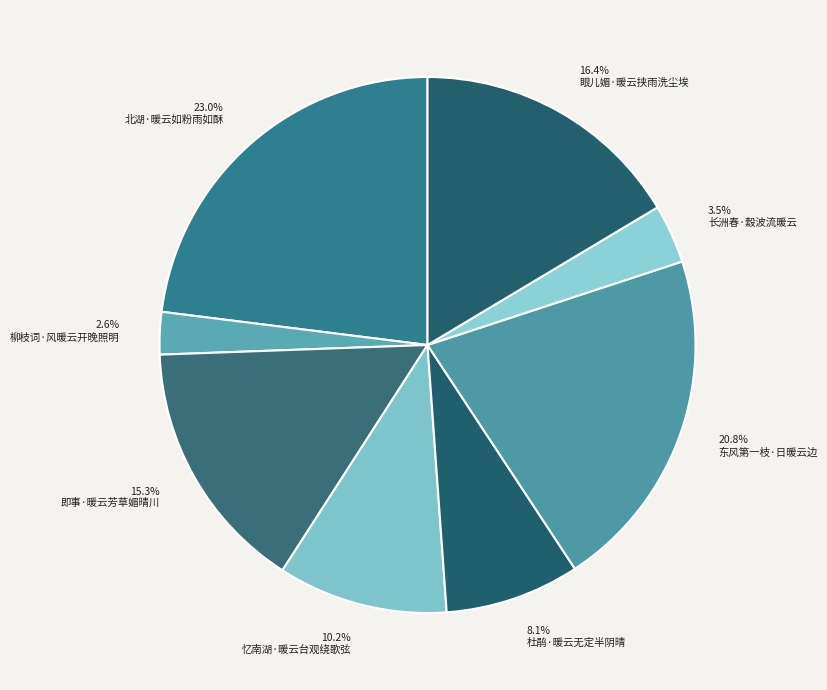

The 东风第一枝·日暖云边 slice represents 34% of the pie. True or false?

False